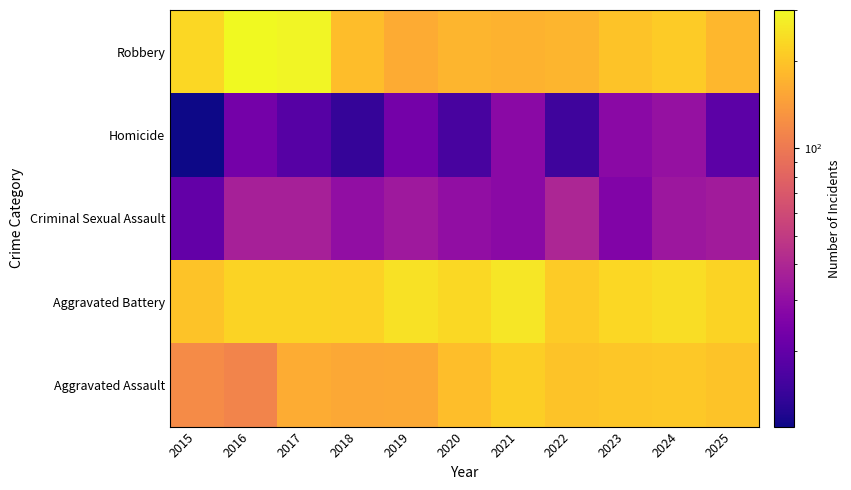

What is the greatest value displayed?

300